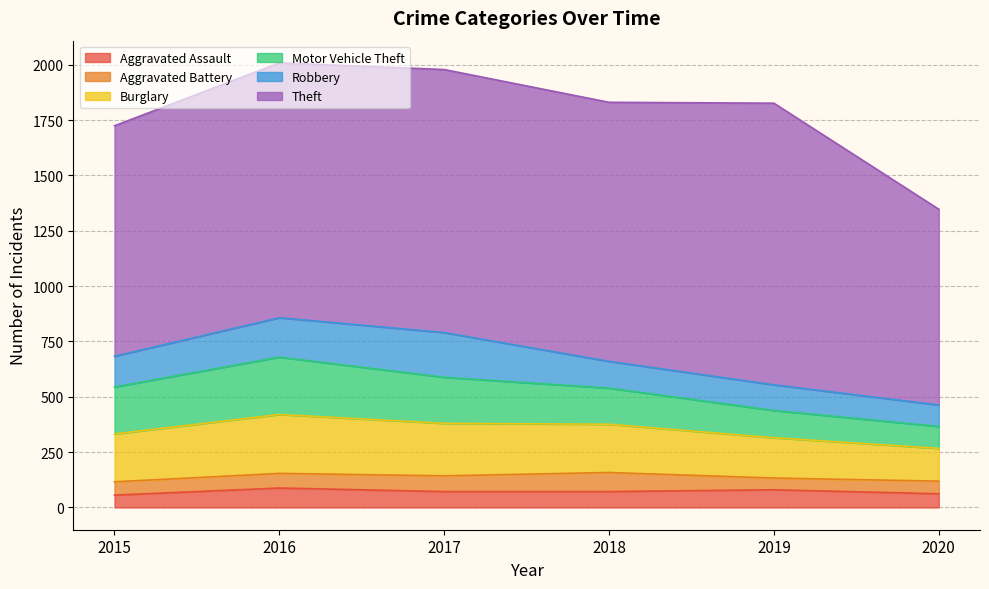

Does the chart display data point markers on the line(s)?

No